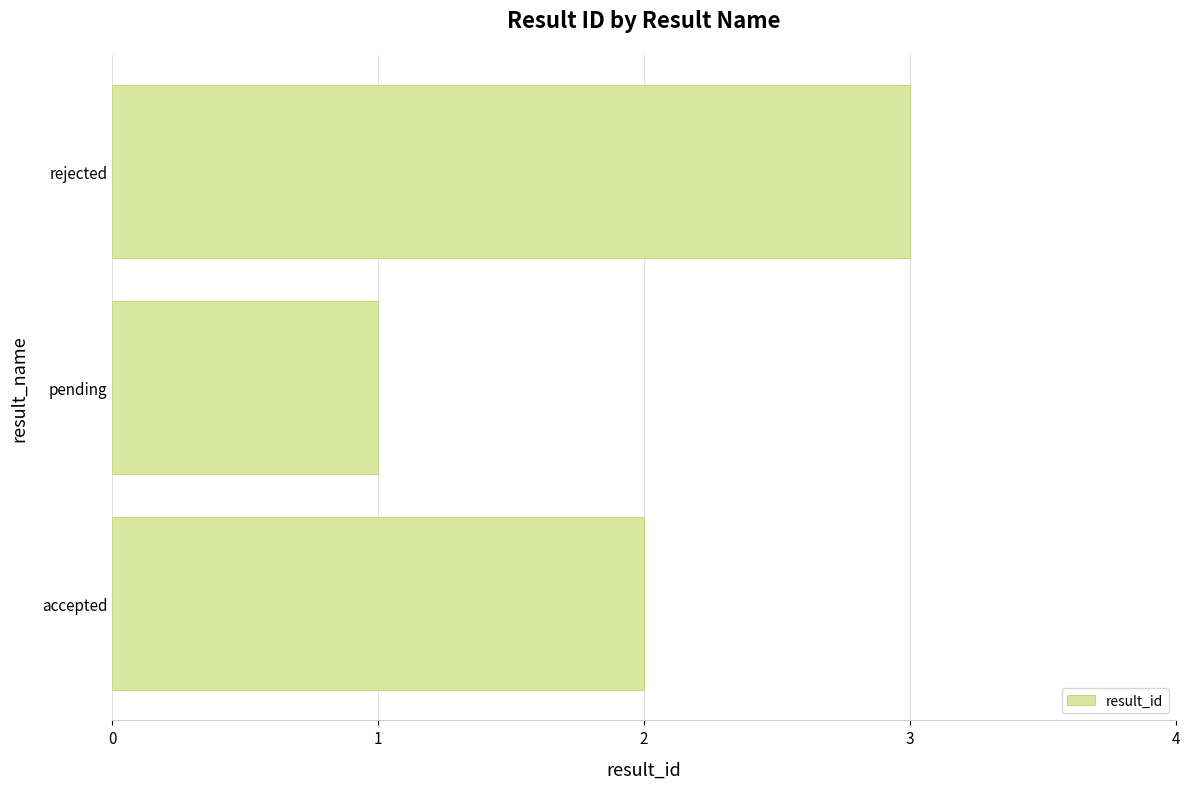

What is the change in value from accepted to rejected?

+1